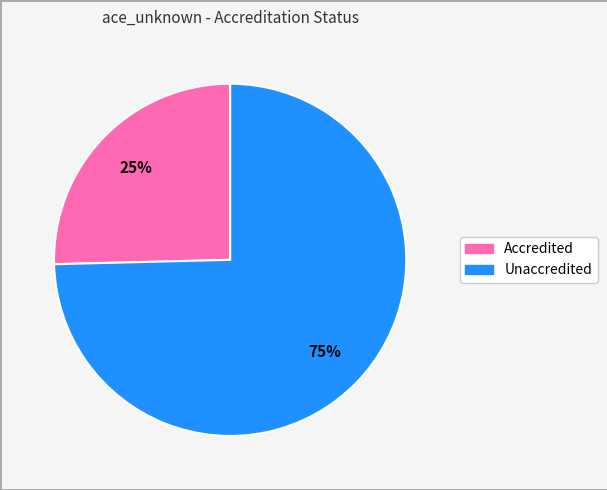

Between Accredited and Unaccredited, which is larger?

Unaccredited